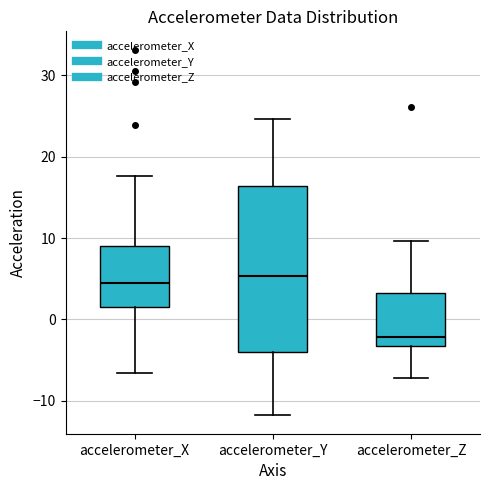

Which box is the tallest, from its lower edge to its upper edge?

accelerometer_Y